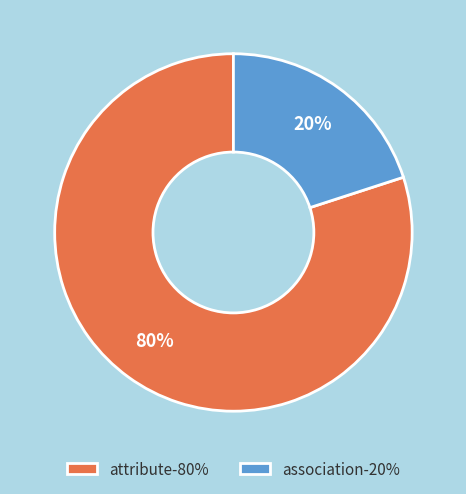

Rank the categories by value from lowest to highest.

association, attribute